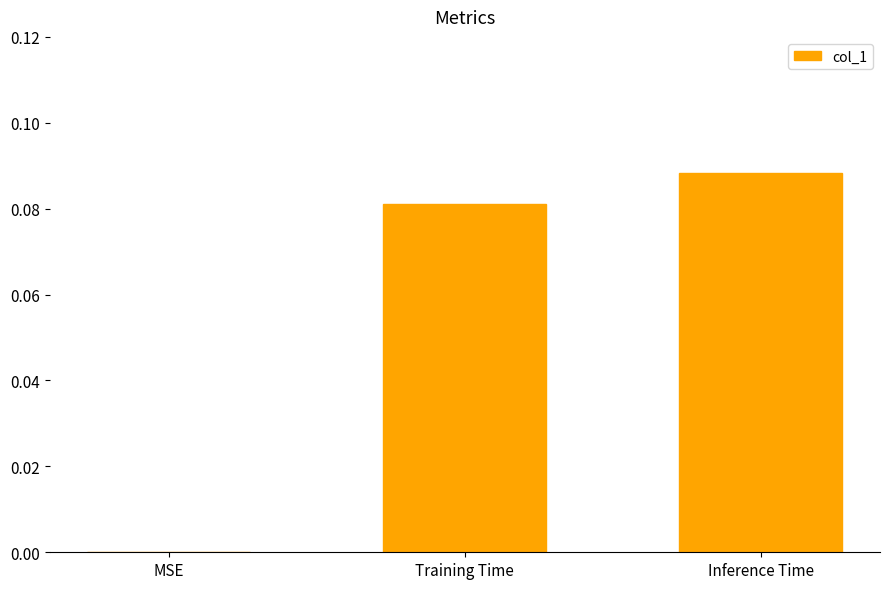

Is it true that the value at MSE is 0.1?

False